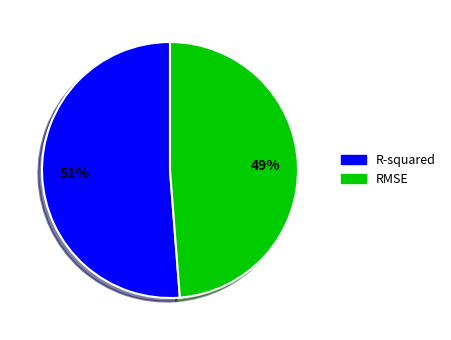

Does any single category account for the majority?

Yes